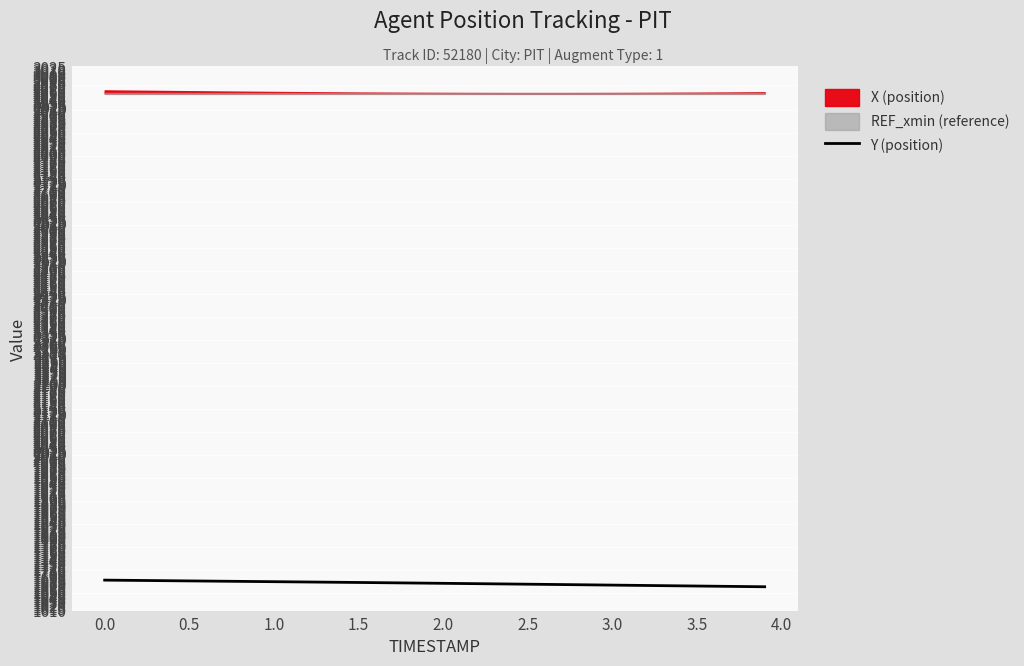

What is the average value?

1679.1